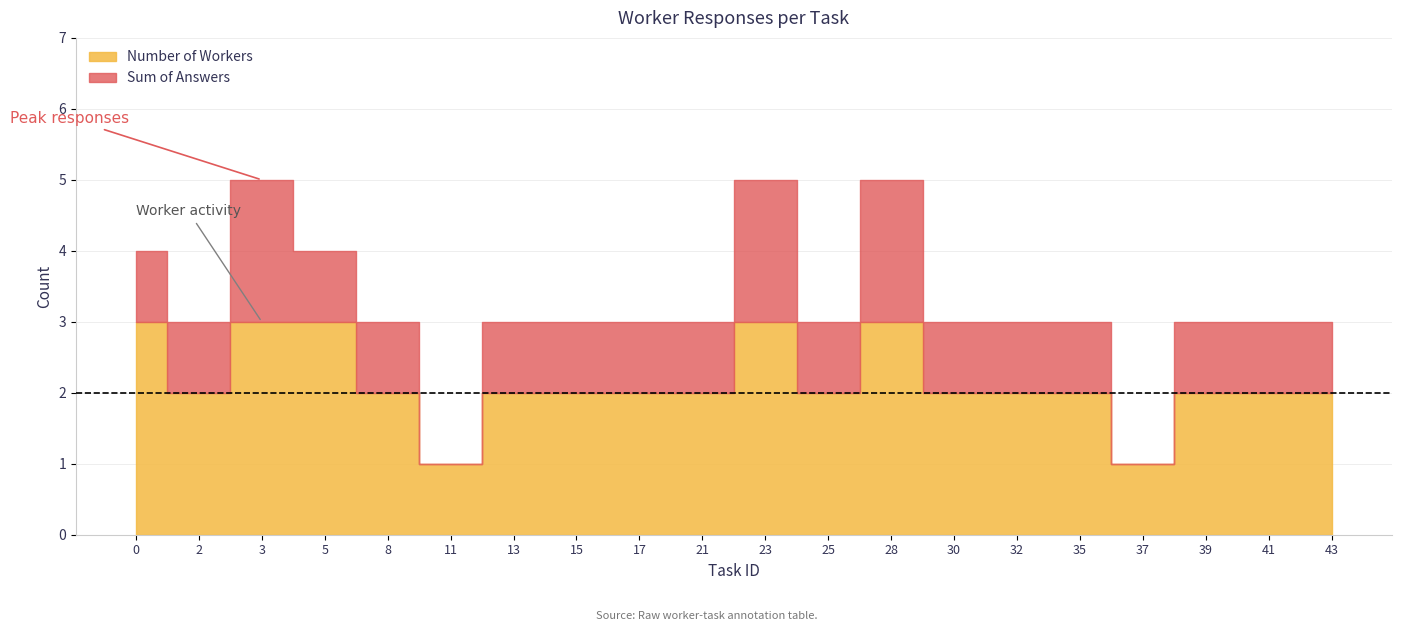

True or false: Sum of Answers and Number of Workers intersect in this chart.

False